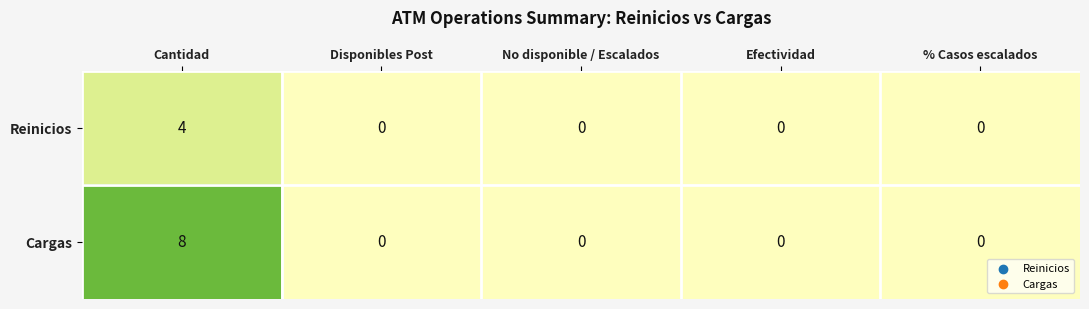

Reading left to right, extract all data points from this chart.

Reinicios: Cantidad=4	Disponibles Post=0	No disponible / Escalados=0	Efectividad=0	% Casos escalados=0
Cargas: Cantidad=8	Disponibles Post=0	No disponible / Escalados=0	Efectividad=0	% Casos escalados=0